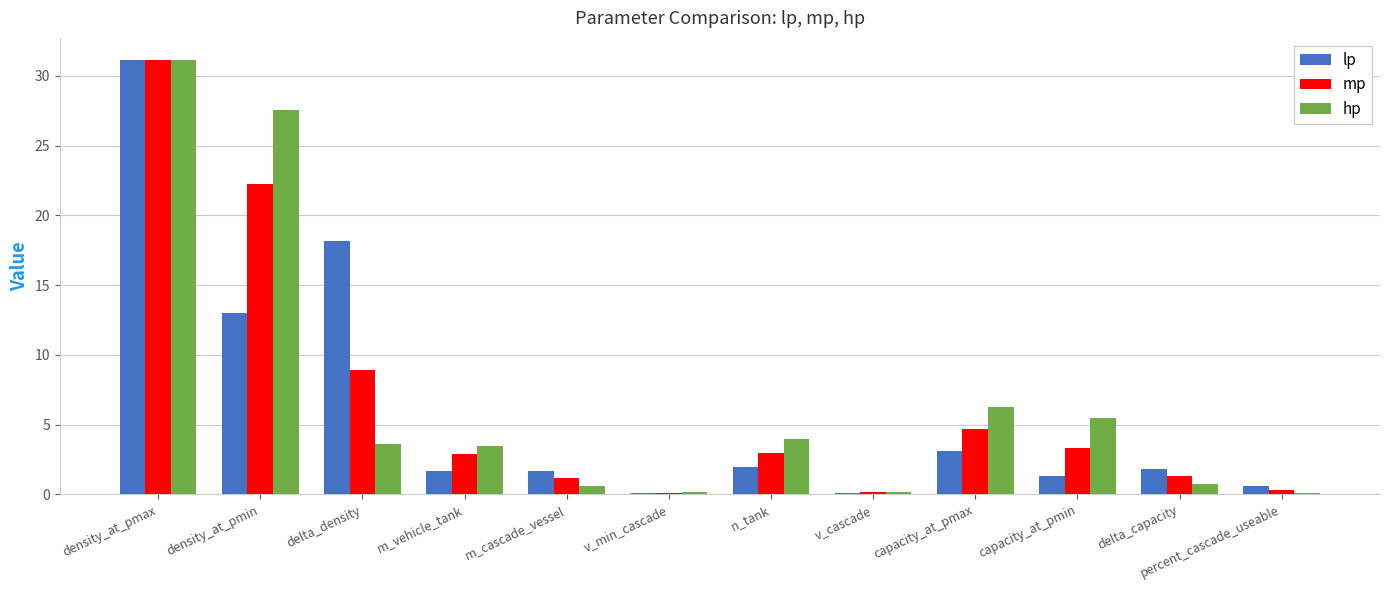

Read the hp value at delta_density.

3.6